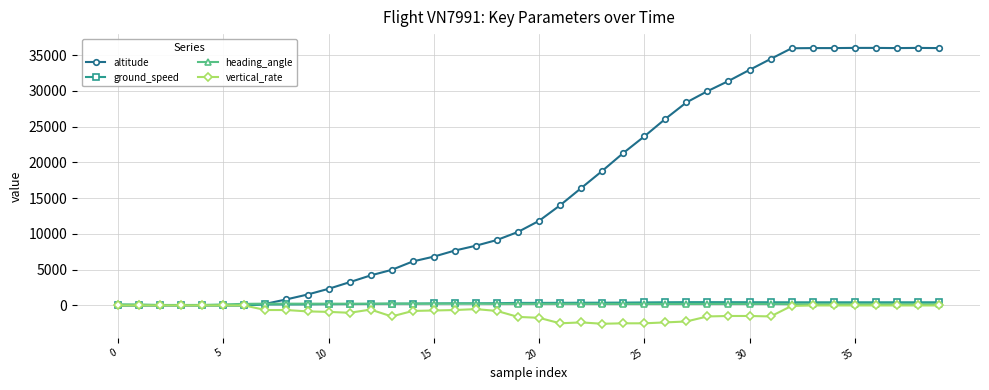

Which series has the largest total across all categories?

altitude